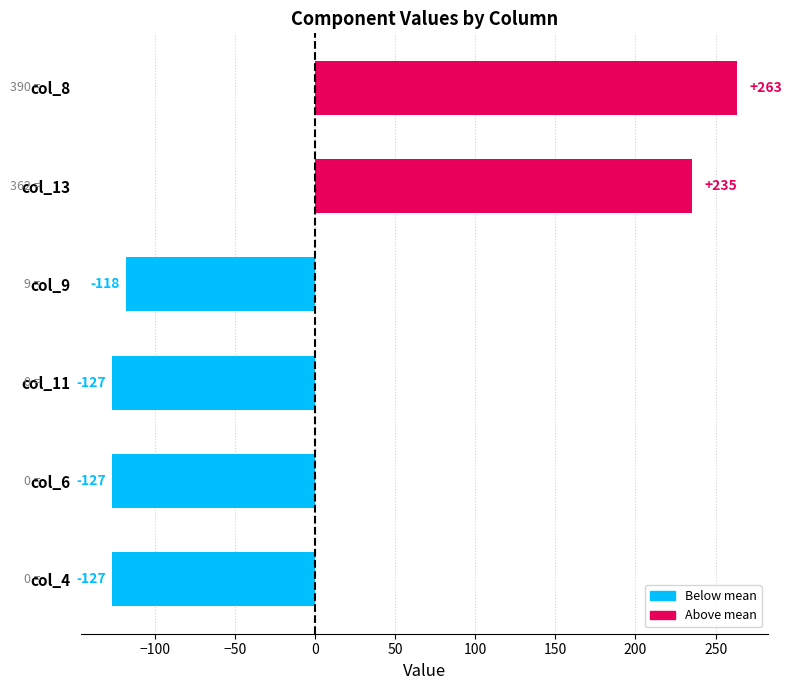

What is the approximate value at col_13?

235.2